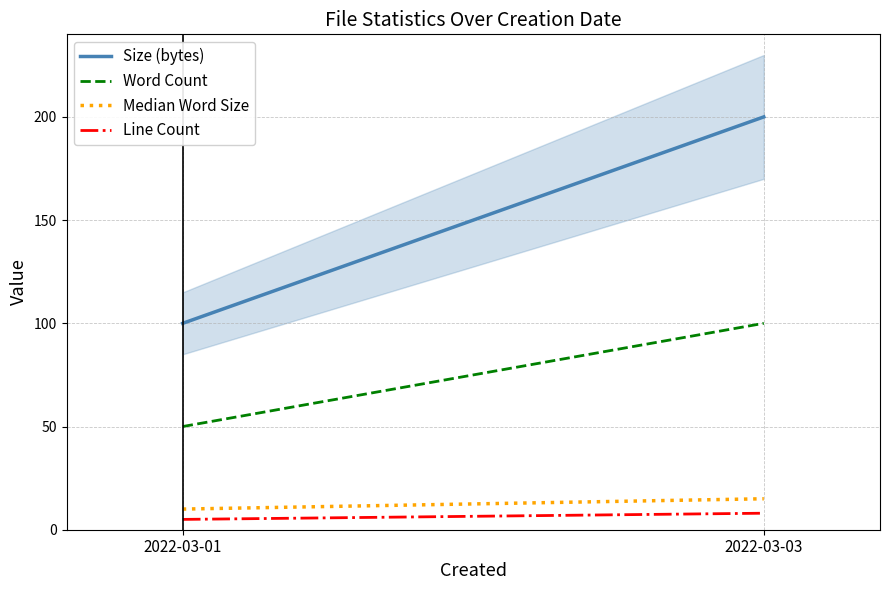

What is the minimum value for Size (bytes)?

100